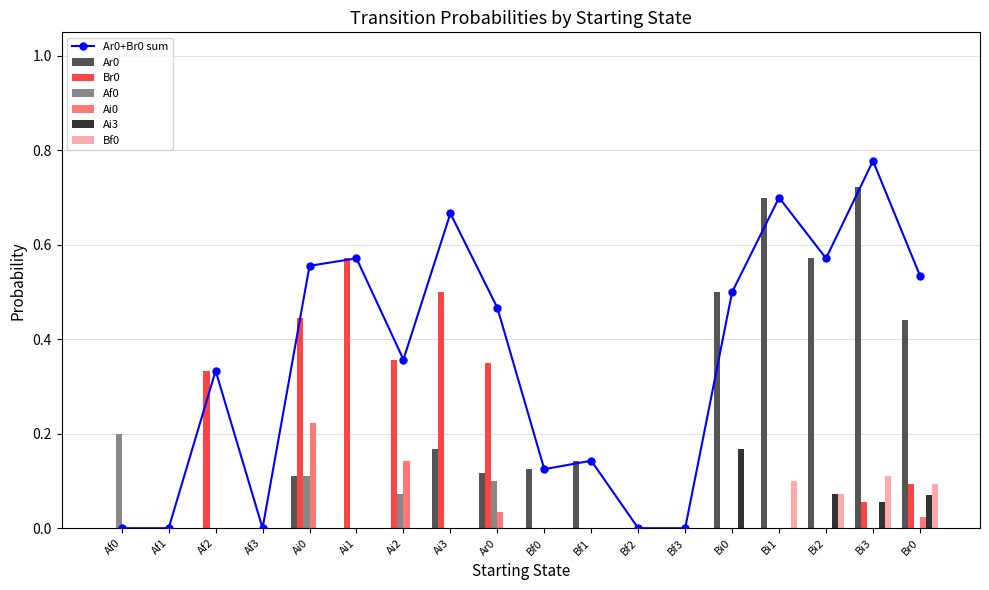

Reading left to right, extract all data points from this chart.

Ar0: Af0=0.0	Af1=0.0	Af2=0.0	Af3=0.0	Ai0=0.1	Ai1=0.0	Ai2=0.0	Ai3=0.2	Ar0=0.1	Bf0=0.1	Bf1=0.1	Bf2=0.0	Bf3=0.0	Bi0=0.5	Bi1=0.7	Bi2=0.6	Bi3=0.7	Br0=0.4
Br0: Af0=0.0	Af1=0.0	Af2=0.3	Af3=0.0	Ai0=0.4	Ai1=0.6	Ai2=0.4	Ai3=0.5	Ar0=0.3	Bf0=0.0	Bf1=0.0	Bf2=0.0	Bf3=0.0	Bi0=0.0	Bi1=0.0	Bi2=0.0	Bi3=0.1	Br0=0.1
Af0: Af0=0.2	Af1=0.0	Af2=0.0	Af3=0.0	Ai0=0.1	Ai1=0.0	Ai2=0.1	Ai3=0.0	Ar0=0.1	Bf0=0.0	Bf1=0.0	Bf2=0.0	Bf3=0.0	Bi0=0.0	Bi1=0.0	Bi2=0.0	Bi3=0.0	Br0=0.0
Ai0: Af0=0.0	Af1=0.0	Af2=0.0	Af3=0.0	Ai0=0.2	Ai1=0.0	Ai2=0.1	Ai3=0.0	Ar0=0.0	Bf0=0.0	Bf1=0.0	Bf2=0.0	Bf3=0.0	Bi0=0.0	Bi1=0.0	Bi2=0.0	Bi3=0.0	Br0=0.0
Ai3: Af0=0.0	Af1=0.0	Af2=0.0	Af3=0.0	Ai0=0.0	Ai1=0.0	Ai2=0.0	Ai3=0.0	Ar0=0.0	Bf0=0.0	Bf1=0.0	Bf2=0.0	Bf3=0.0	Bi0=0.2	Bi1=0.0	Bi2=0.1	Bi3=0.1	Br0=0.1
Bf0: Af0=0.0	Af1=0.0	Af2=0.0	Af3=0.0	Ai0=0.0	Ai1=0.0	Ai2=0.0	Ai3=0.0	Ar0=0.0	Bf0=0.0	Bf1=0.0	Bf2=0.0	Bf3=0.0	Bi0=0.0	Bi1=0.1	Bi2=0.1	Bi3=0.1	Br0=0.1